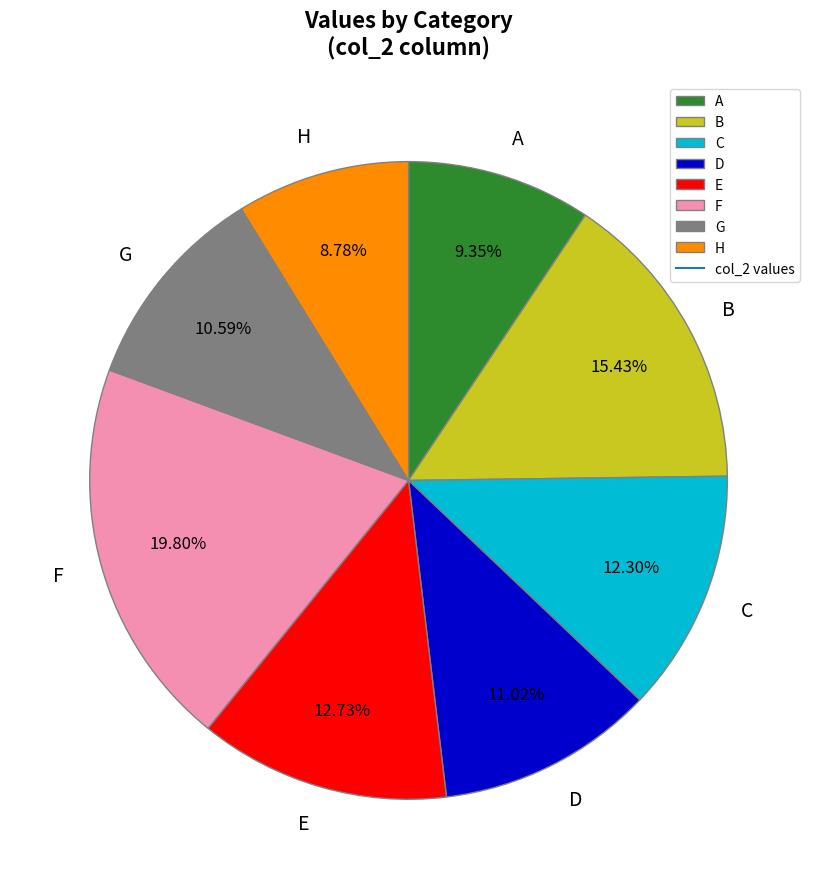

Which category has the biggest portion of the pie?

F